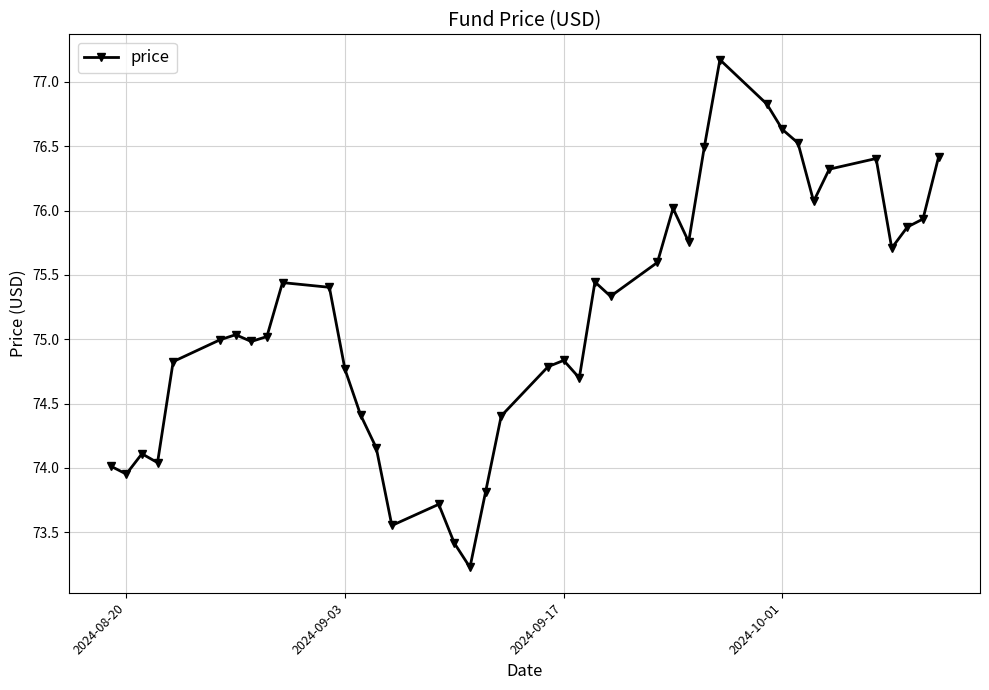

True or false: the data has more than 2 interior local peaks.

True